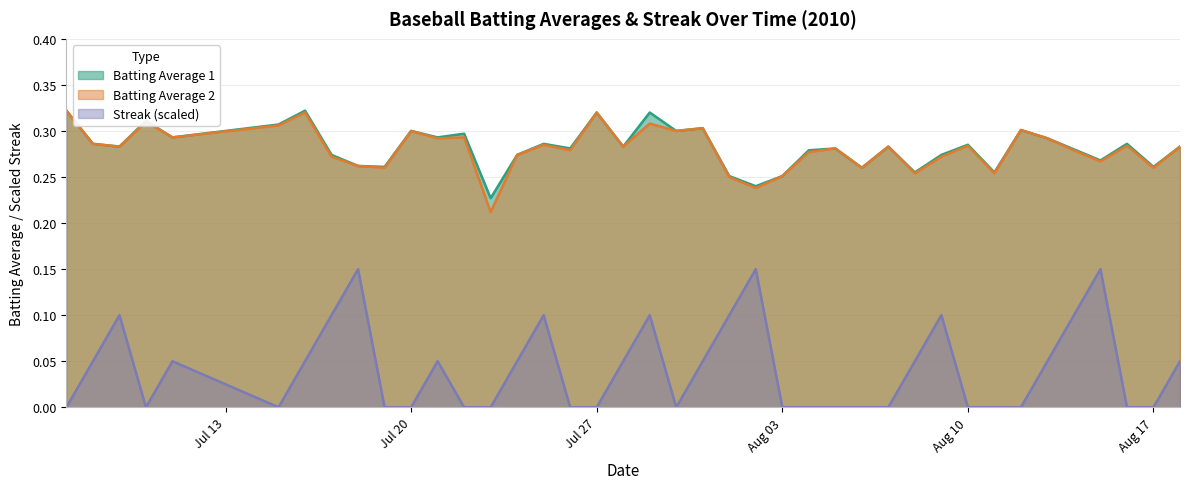

Rank the series at 2010-07-25 from highest to lowest value.

Batting Average 1, Batting Average 2, Streak